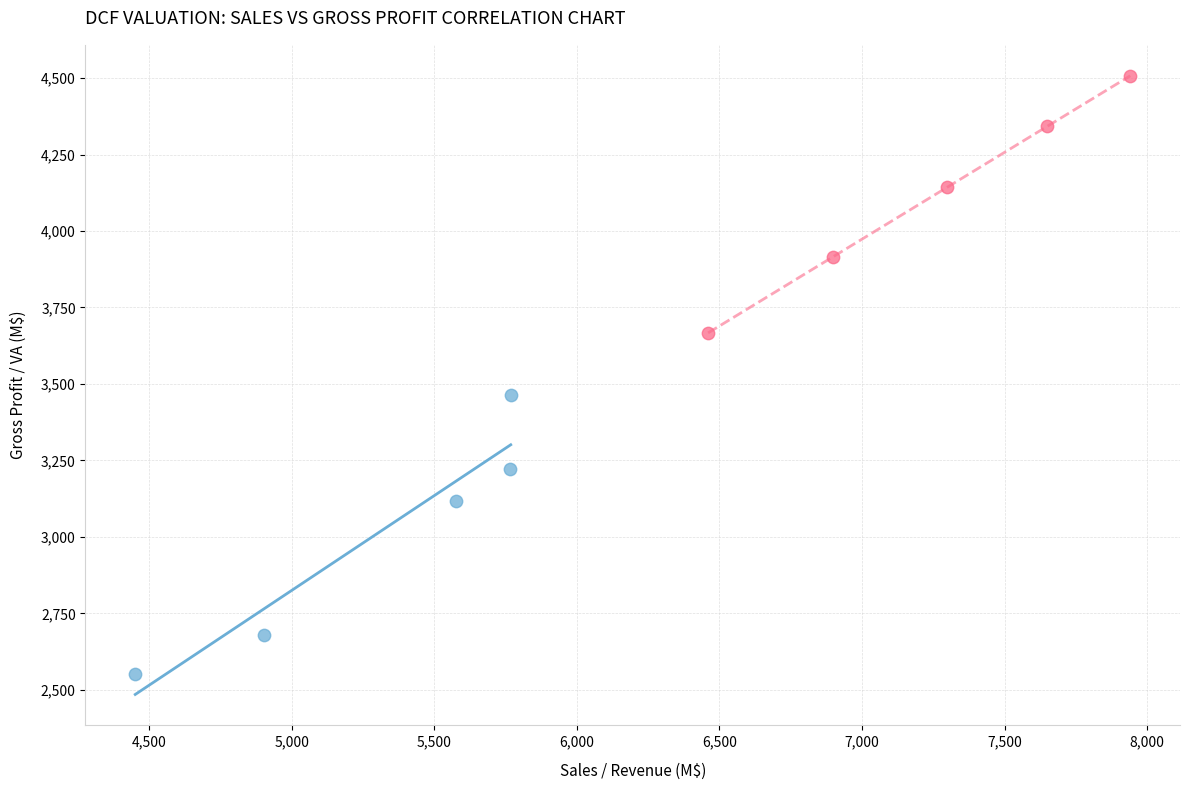

Which series contains the lowest Y value?

Past Period (Sales)